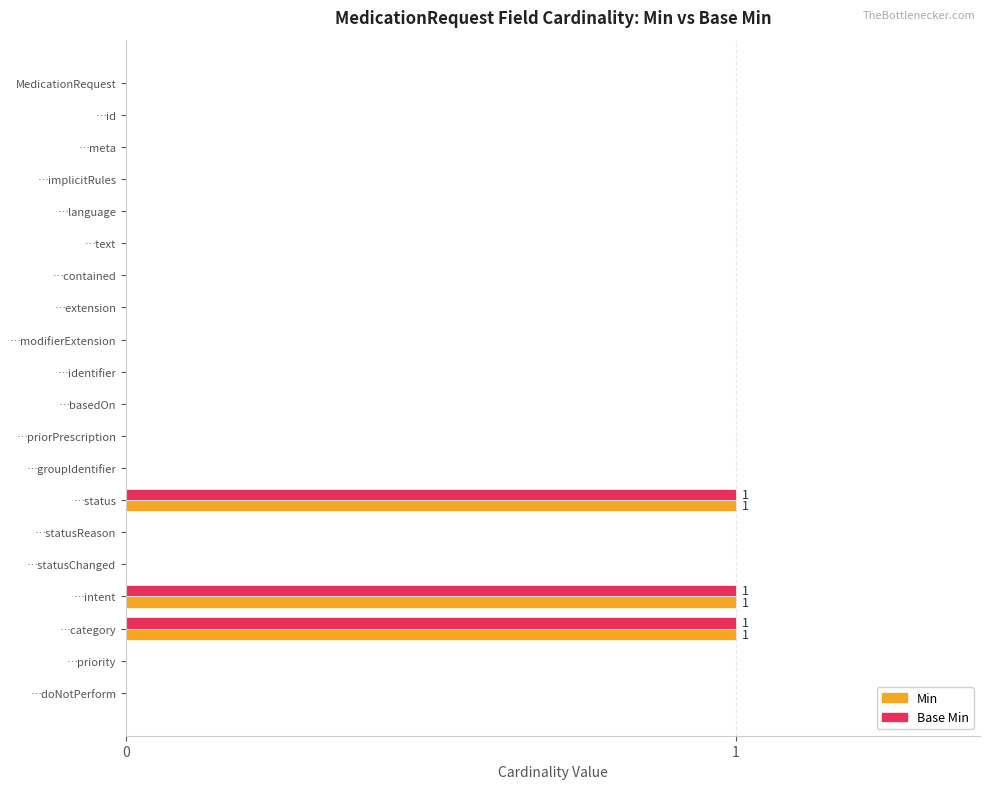

The Min series shows 0 at …text. True or false?

True